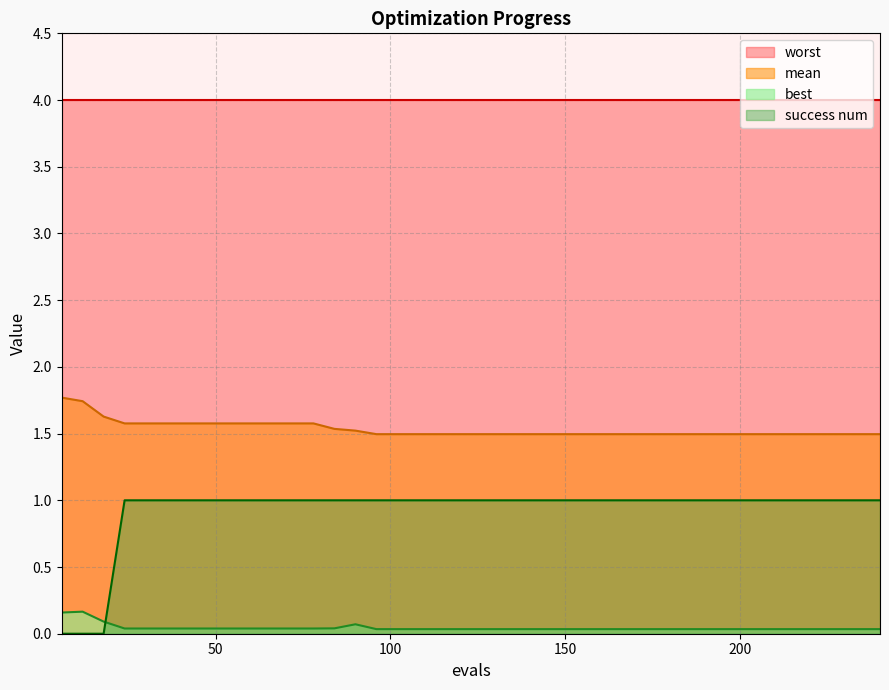

What is the spread (max minus min) of values at 210?

1.5